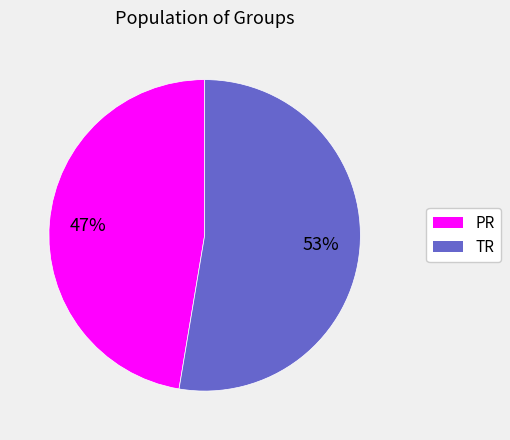

Rank the categories by value from lowest to highest.

PR, TR